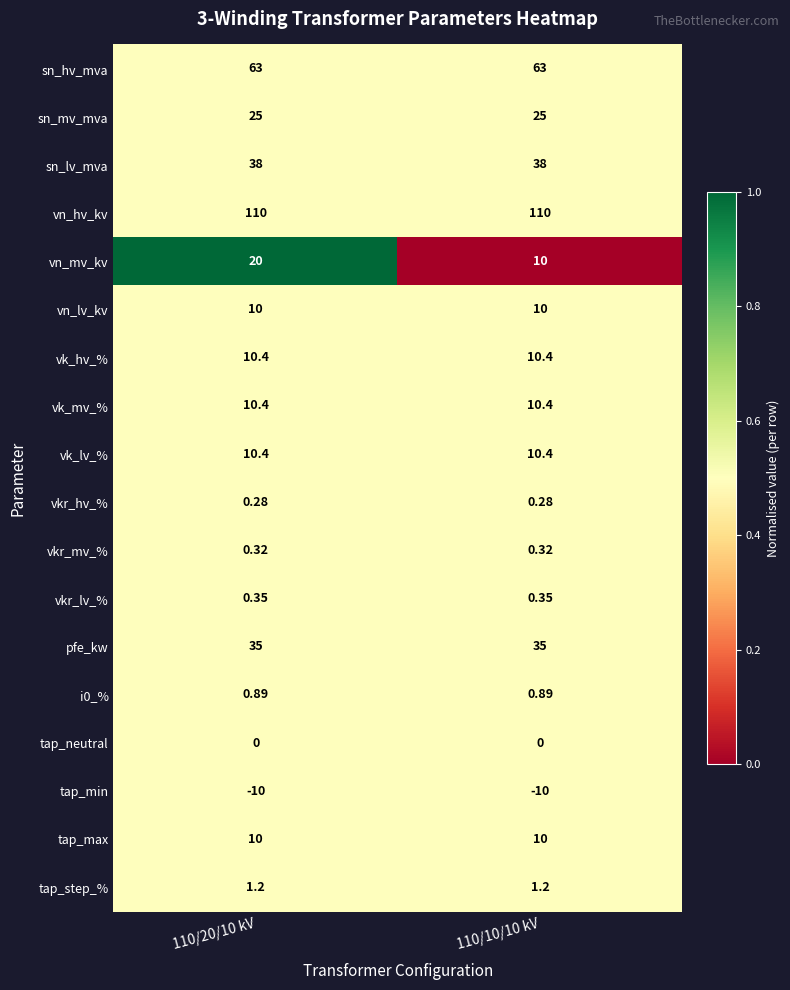

Which series has the largest range (max minus min)?

vn_mv_kv